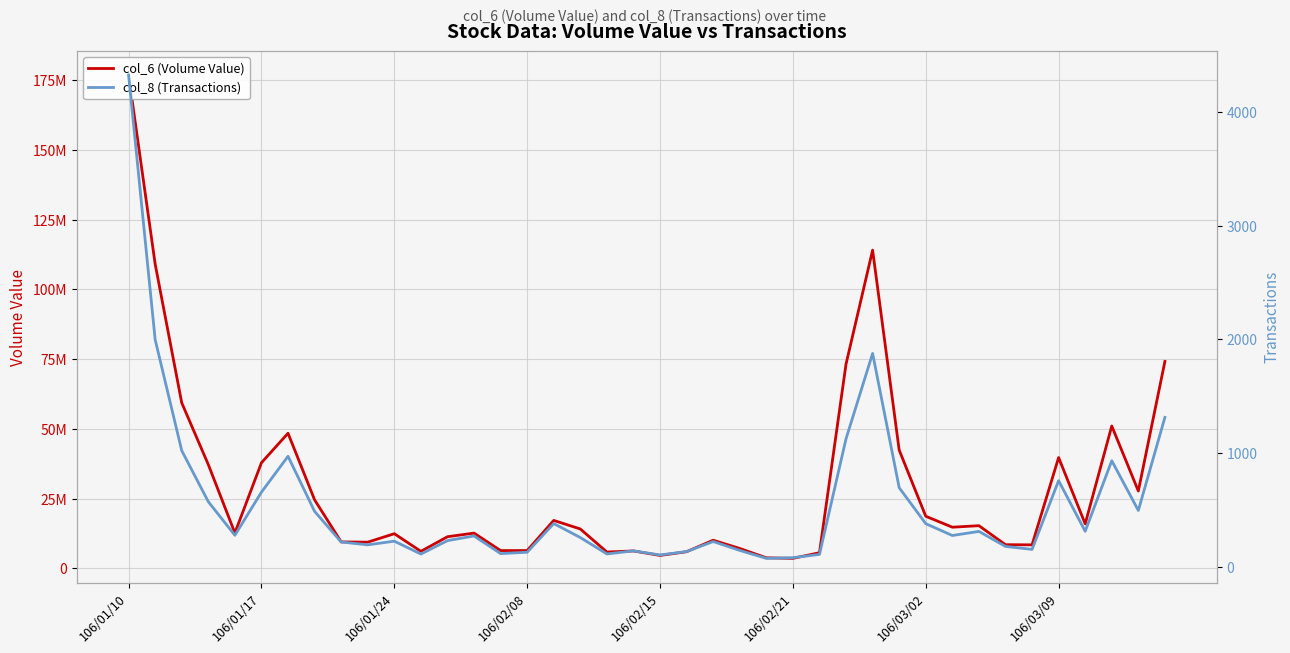

The col_6 (Volume Value) series shows 17154300 at 16. True or false?

True